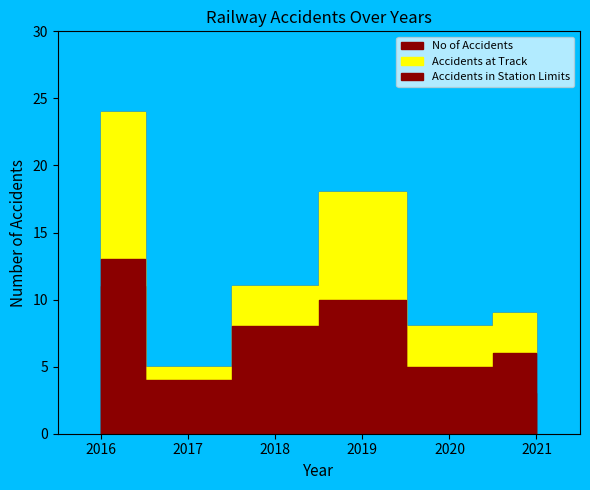

How many lines are shown in the chart?

3